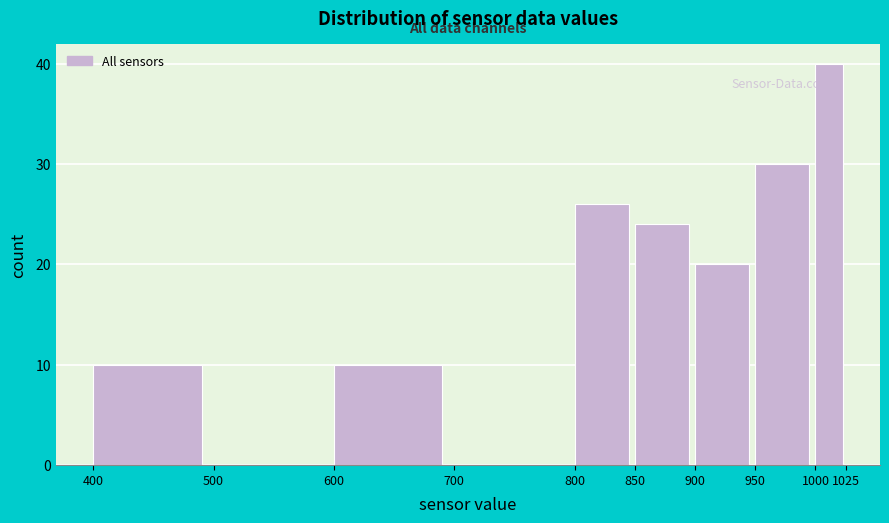

Over which range of the x-axis is the bar tallest?

1000 to 1025